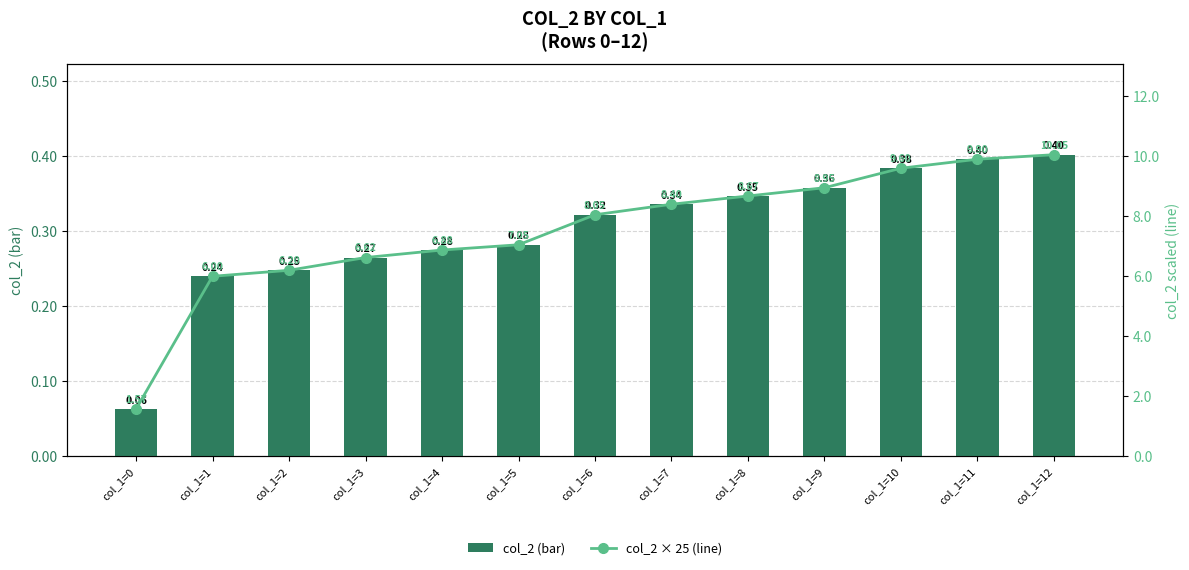

Reading left to right, extract all data points from this chart.

col_2 (bar): 0.1	0.2	0.2	0.3	0.3	0.3	0.3	0.3	0.3	0.4	0.4	0.4	0.4
col_2 (line scaled): 1.6	6.0	6.2	6.6	6.9	7.0	8.1	8.4	8.7	8.9	9.6	9.9	10.1